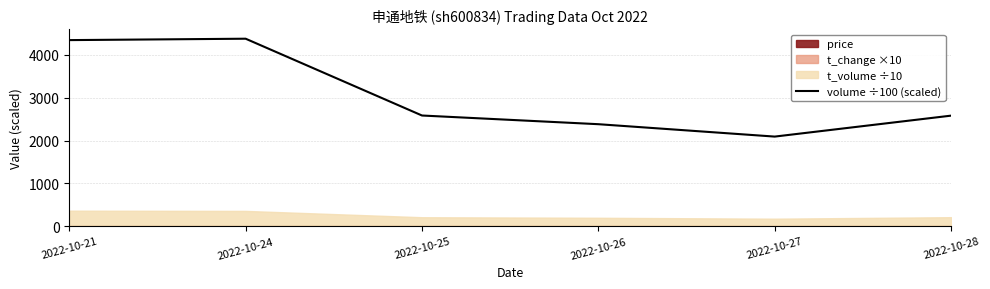

What is the difference between the second highest and second lowest values?

1962.7